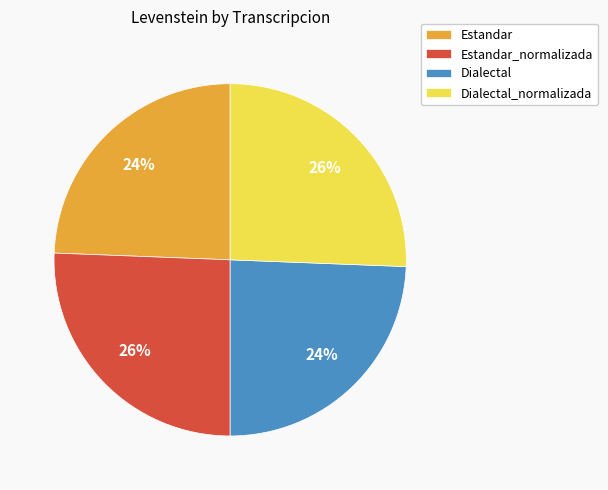

True or false: Estandar accounts for 29% of the total.

False